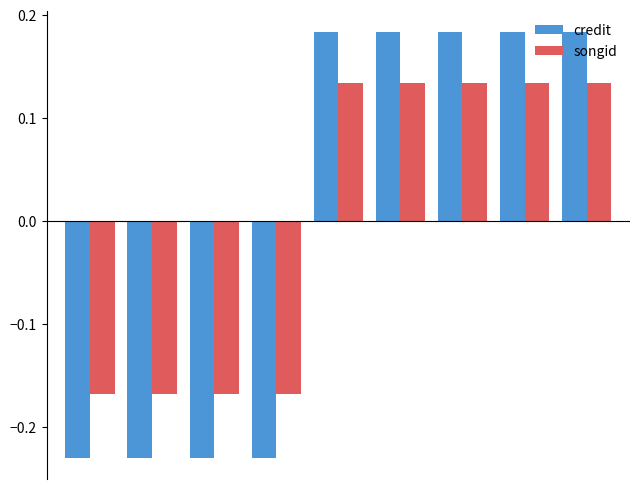

At how many categories does at least one series exceed 0?

5